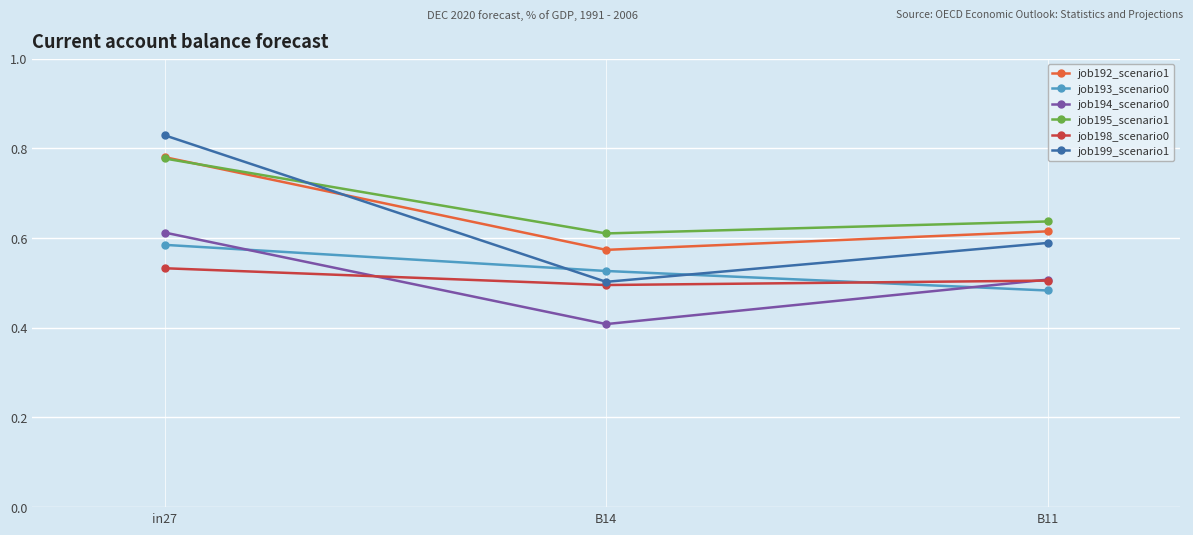

What is the spread (max minus min) of values at in27?

0.3